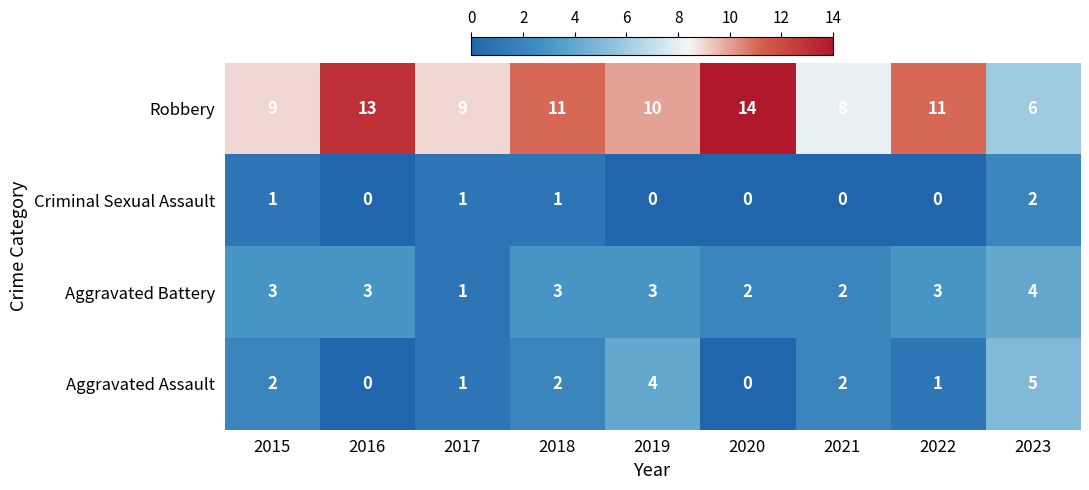

True or false: Robbery has a value of 7 at 2018.

False